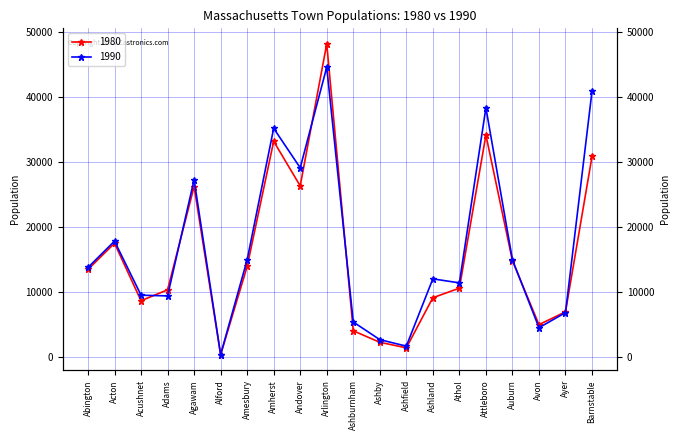

The 1990 series shows 14997 at Amesbury. True or false?

True